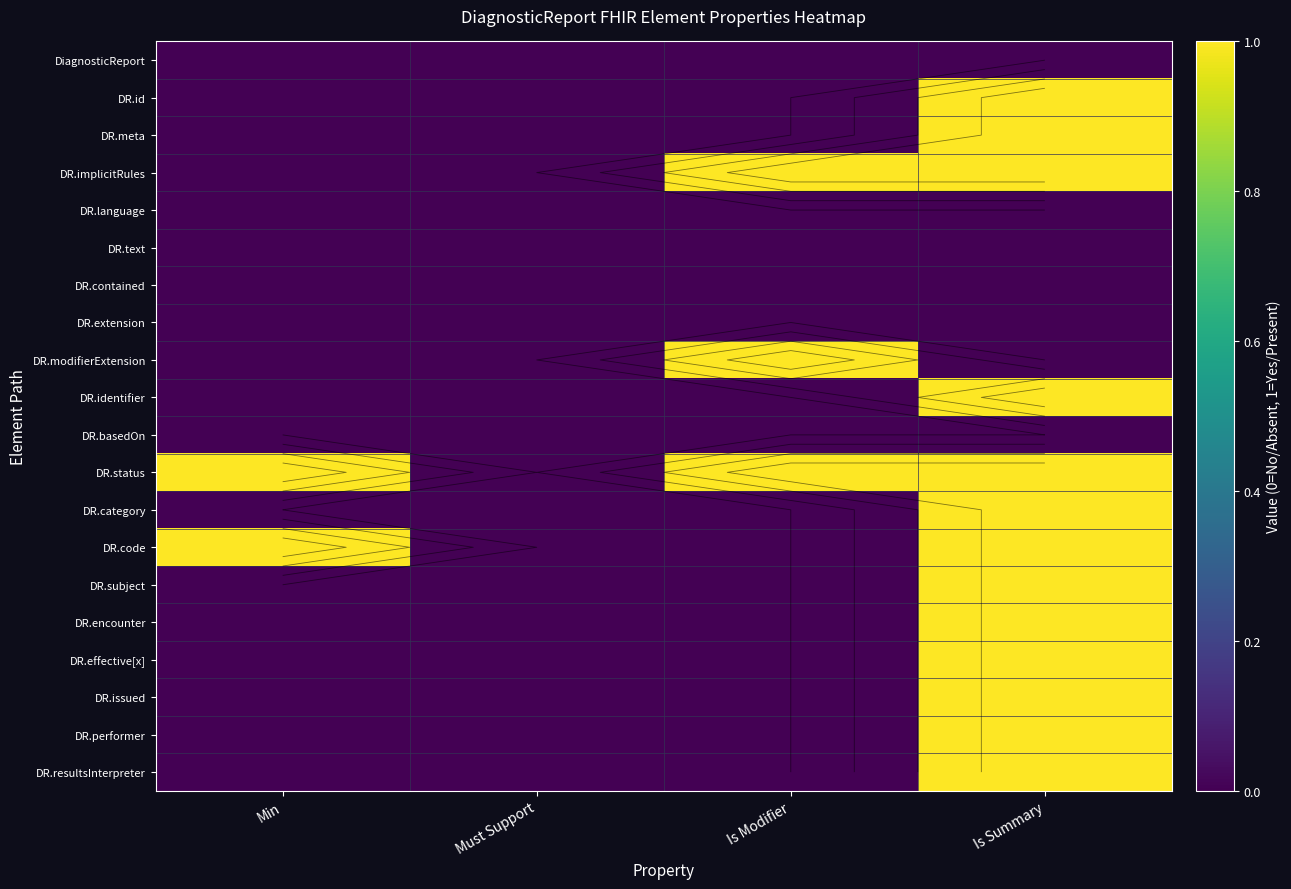

What is the maximum value shown in the chart?

1